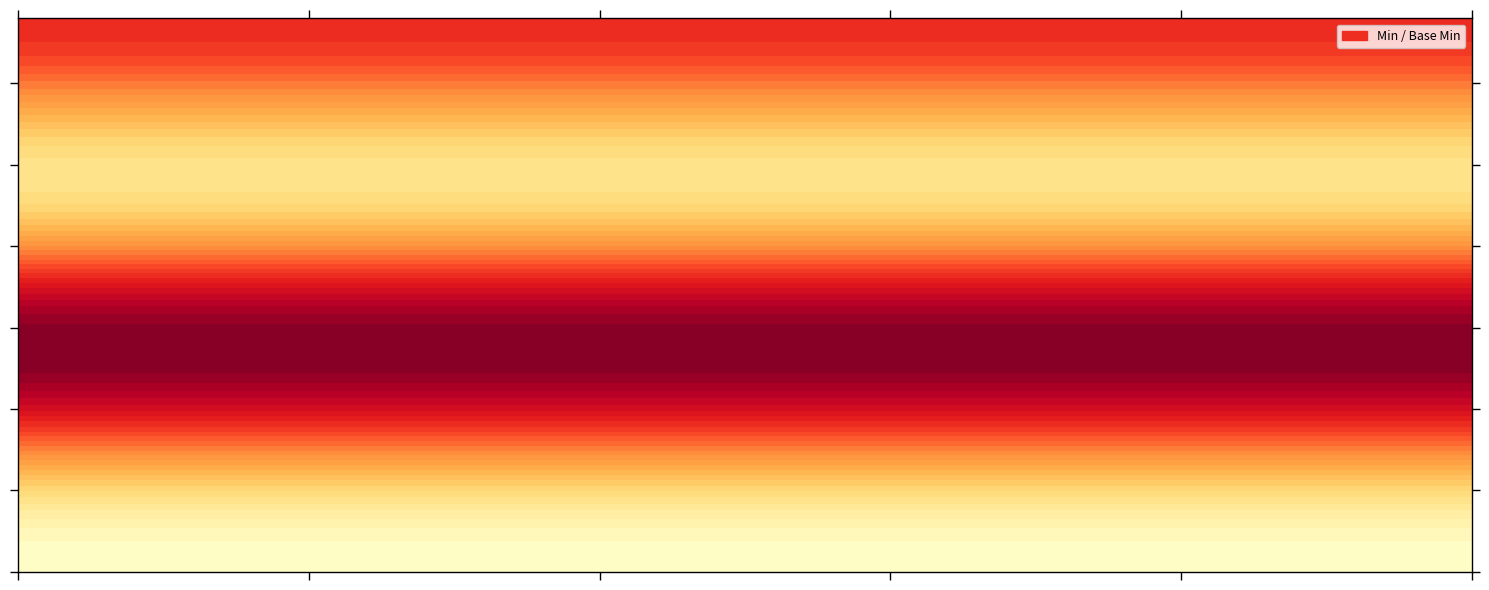

True or false: Practitioner.meta has a value of 0 at 1.

True